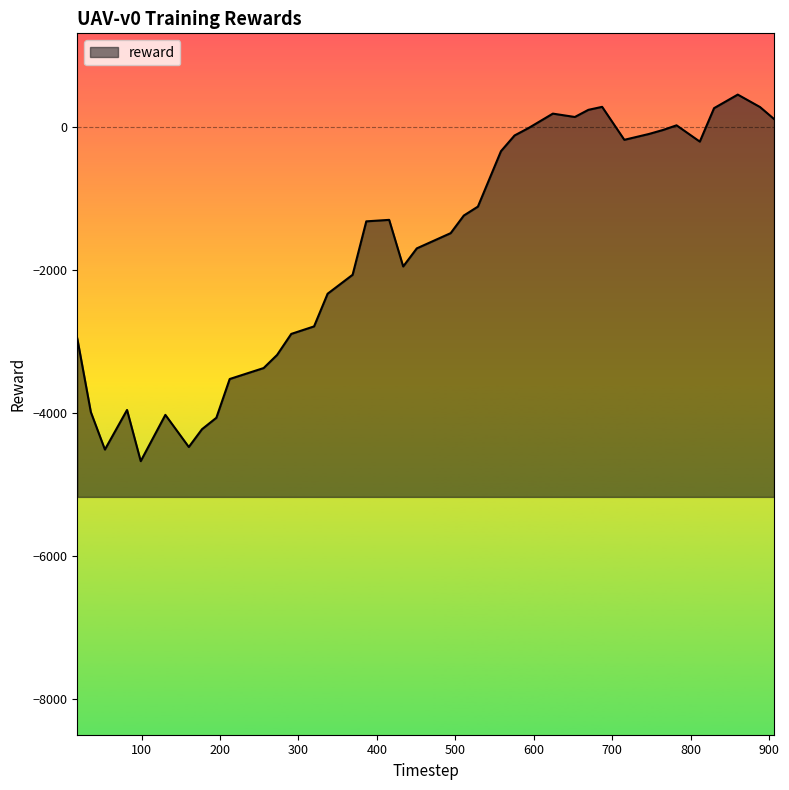

What is the greatest value displayed?

450.1